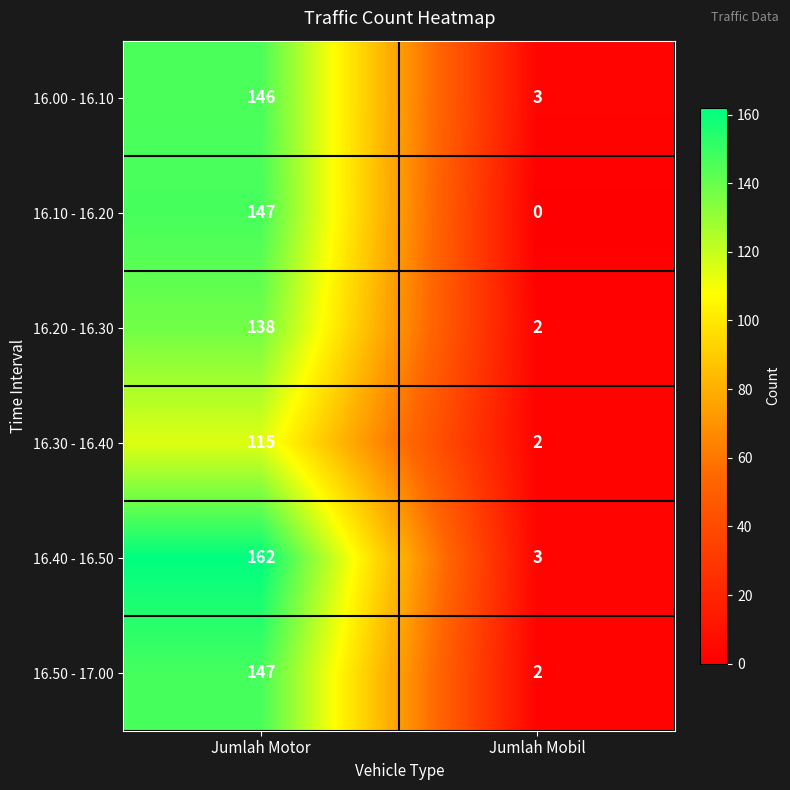

What value does the 16.00 - 16.10 series have at Jumlah Motor, to the nearest 10?

150